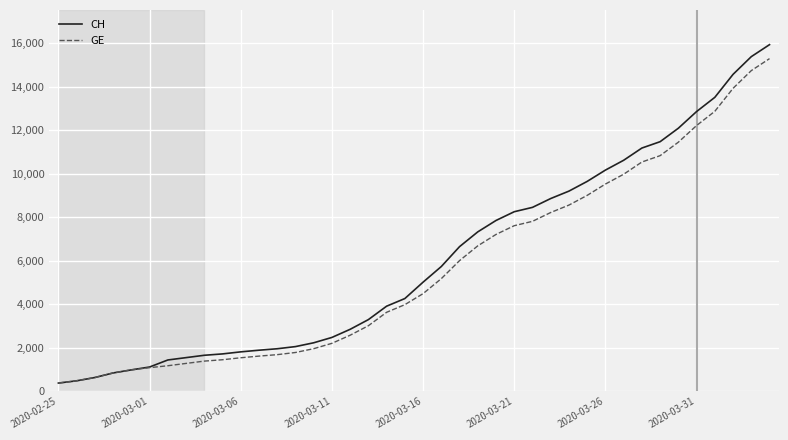

Which series has the widest spread of values?

CH